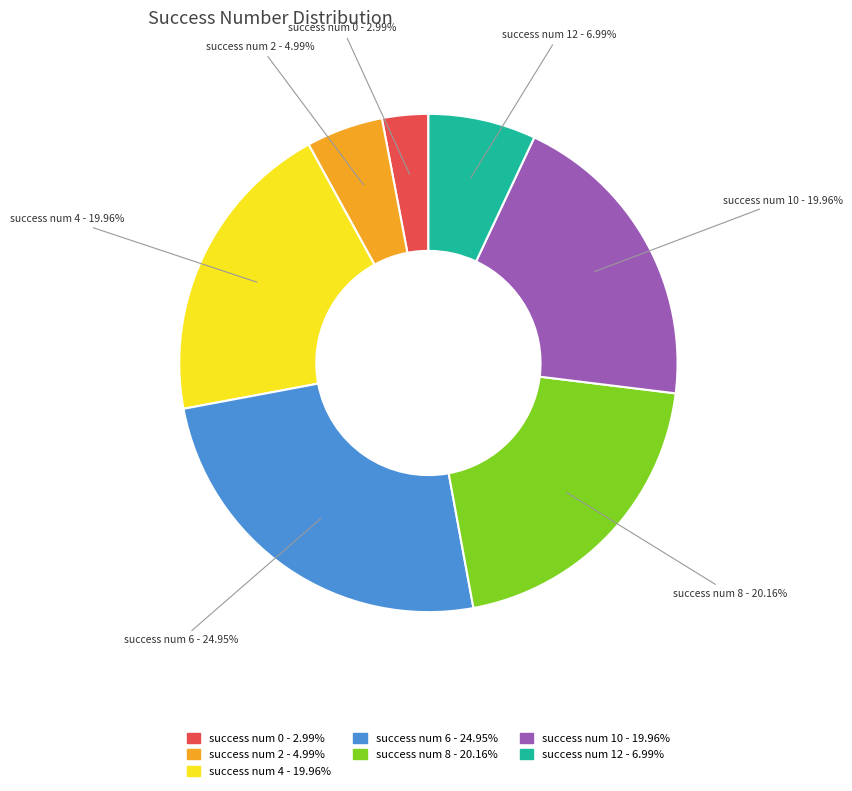

Which slice is the largest?

success num 6